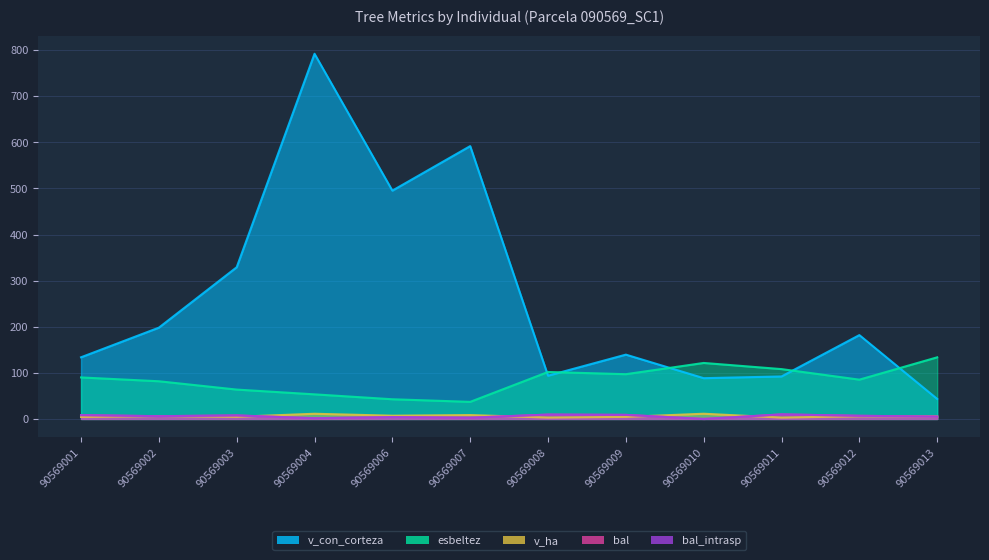

Which series ends up on top after the final intersection of esbeltez and v_con_corteza?

esbeltez